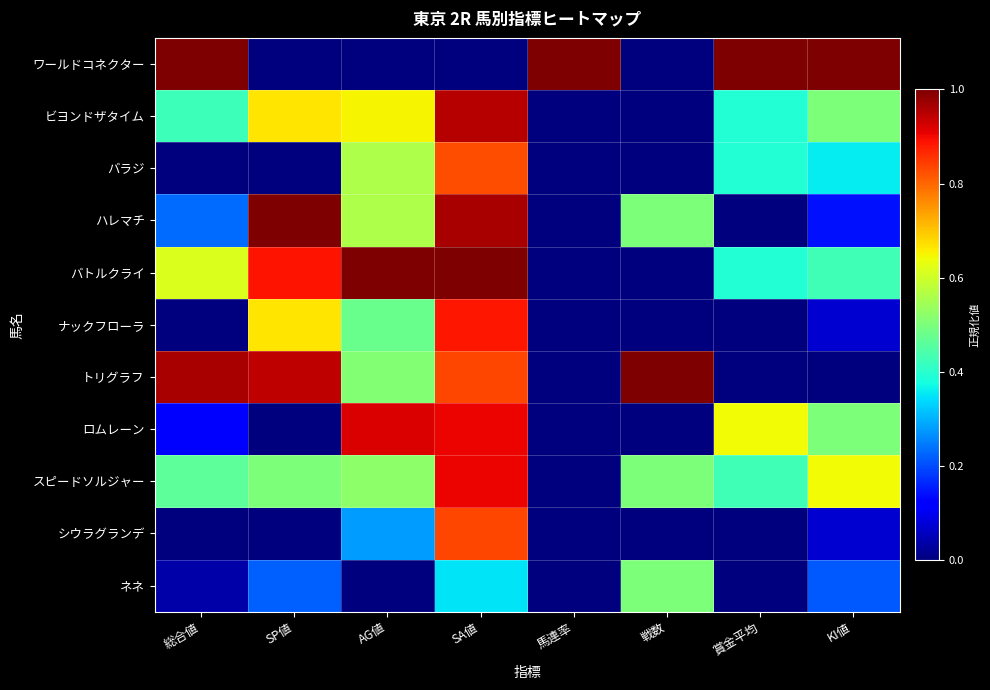

At SP値, list the series in order from smallest to largest.

ワールドコネクター, バラジ, ロムレーン, シウラグランデ, ネネ, スピードソルジャー, ビヨンドザタイム, ナックフローラ, バトルクライ, トリグラフ, ハレマチ